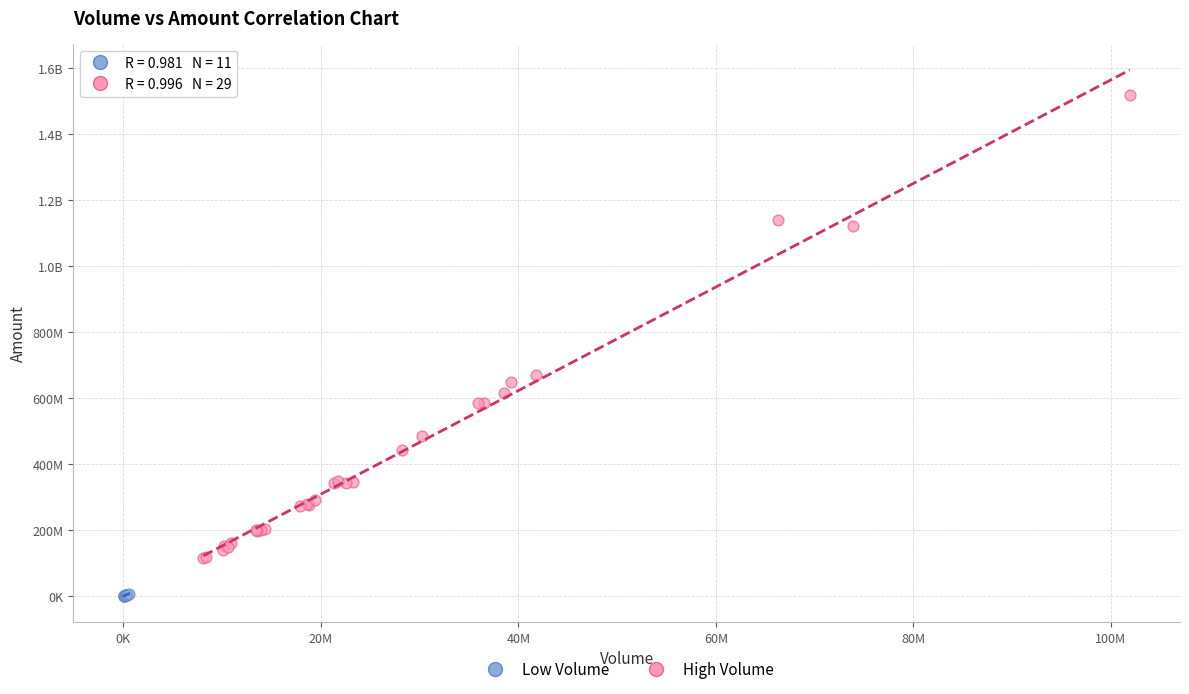

What are all the series names shown in the legend?

Low Volume, High Volume